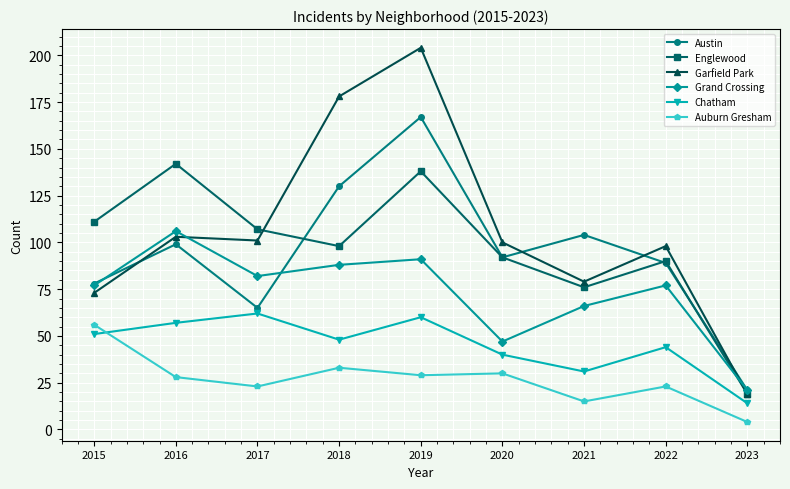

Is it true that Garfield Park equals 101 at 2017?

True